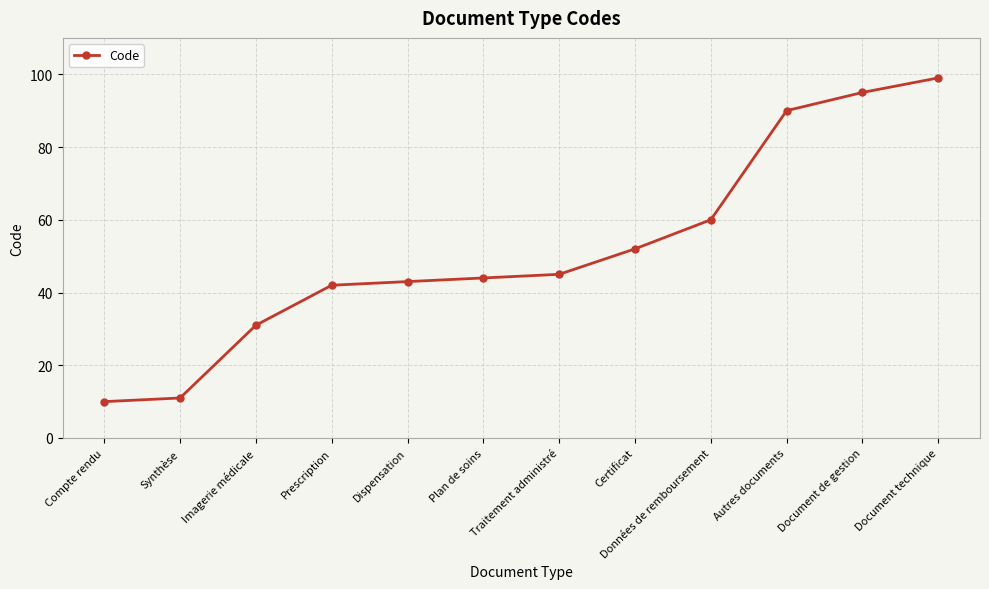

Reading left to right, transcribe all the data shown in this chart.

Compte rendu=10	Synthèse=11	Imagerie médicale=31	Prescription=42	Dispensation=43	Plan de soins=44	Traitement administré=45	Certificat=52	Données de remboursement=60	Autres documents=90	Document de gestion=95	Document technique=99